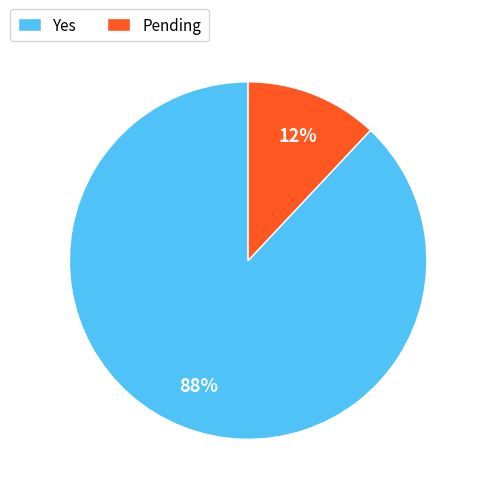

Rank the categories by value from highest to lowest.

Yes, Pending